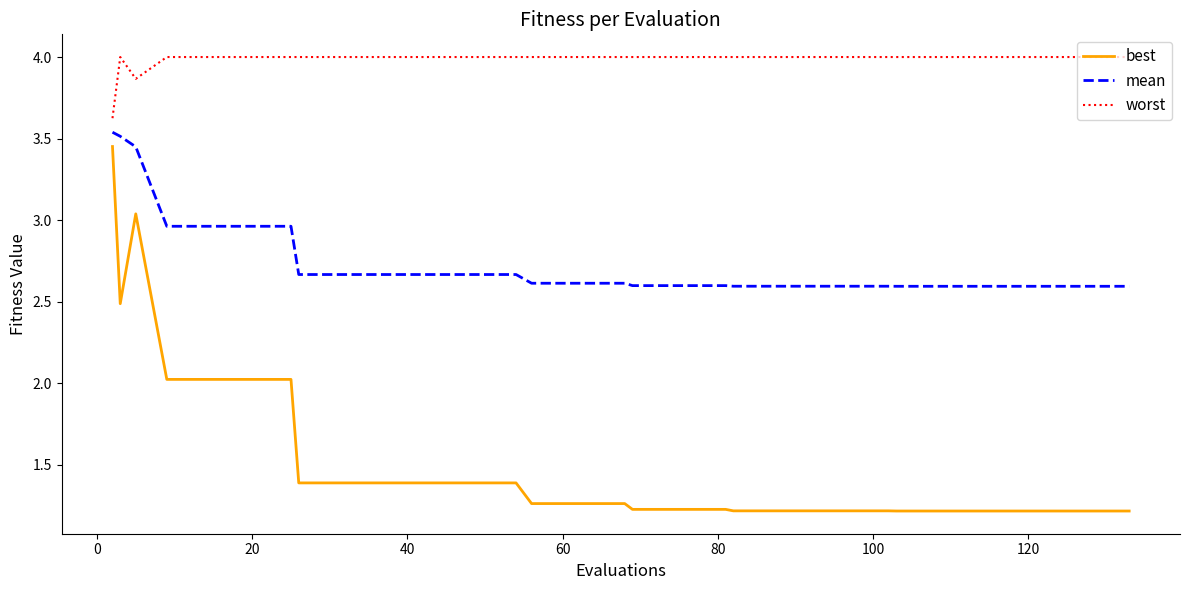

Which series has the largest range (max minus min)?

best